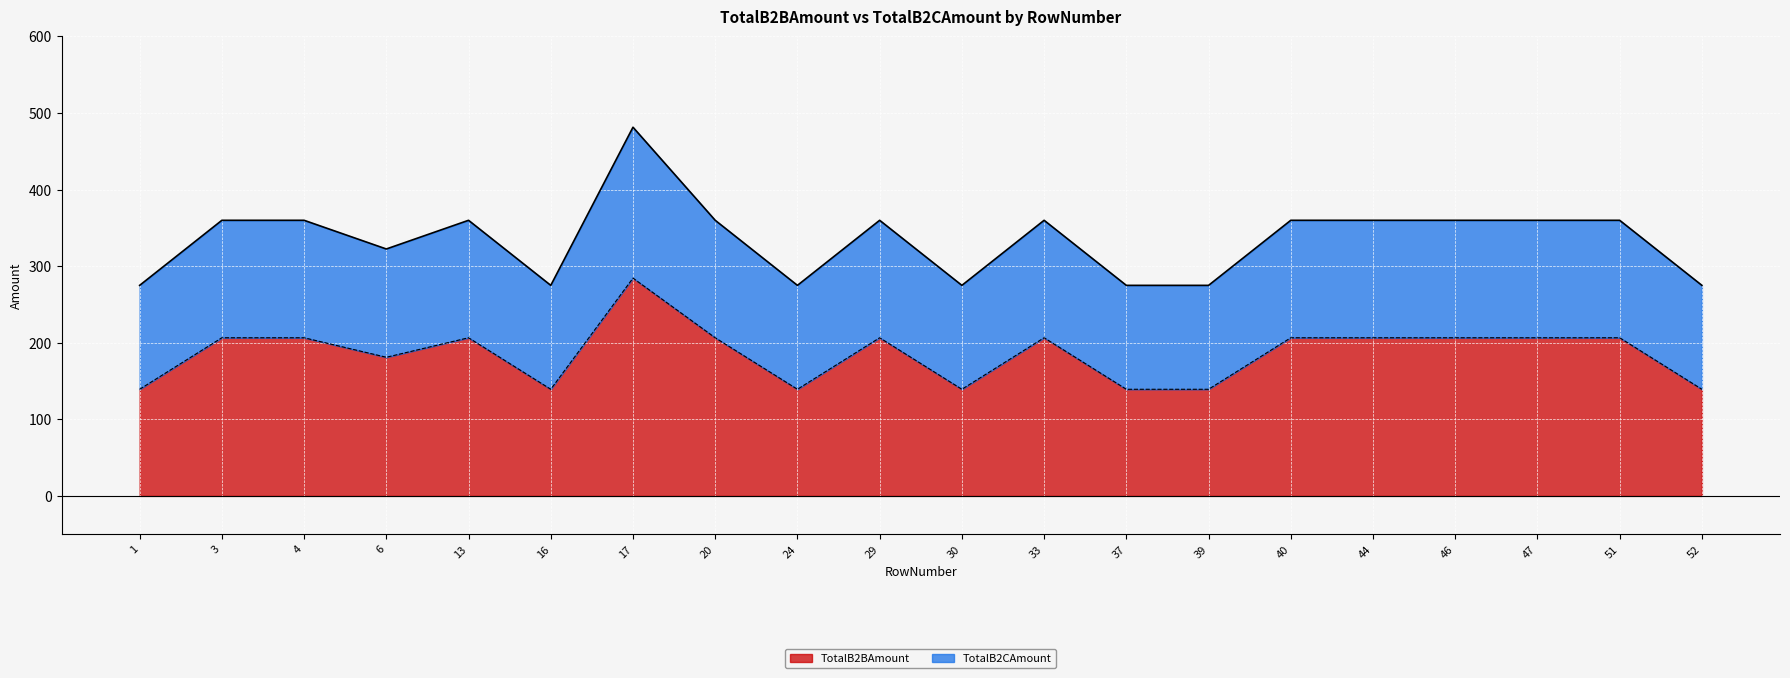

True or false: TotalB2BAmount has more than 1 interior local peaks.

True